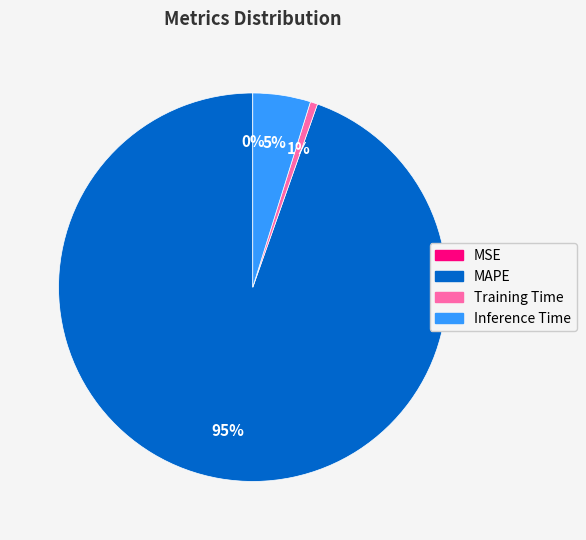

Is it true that MAPE is 95% of the pie?

True